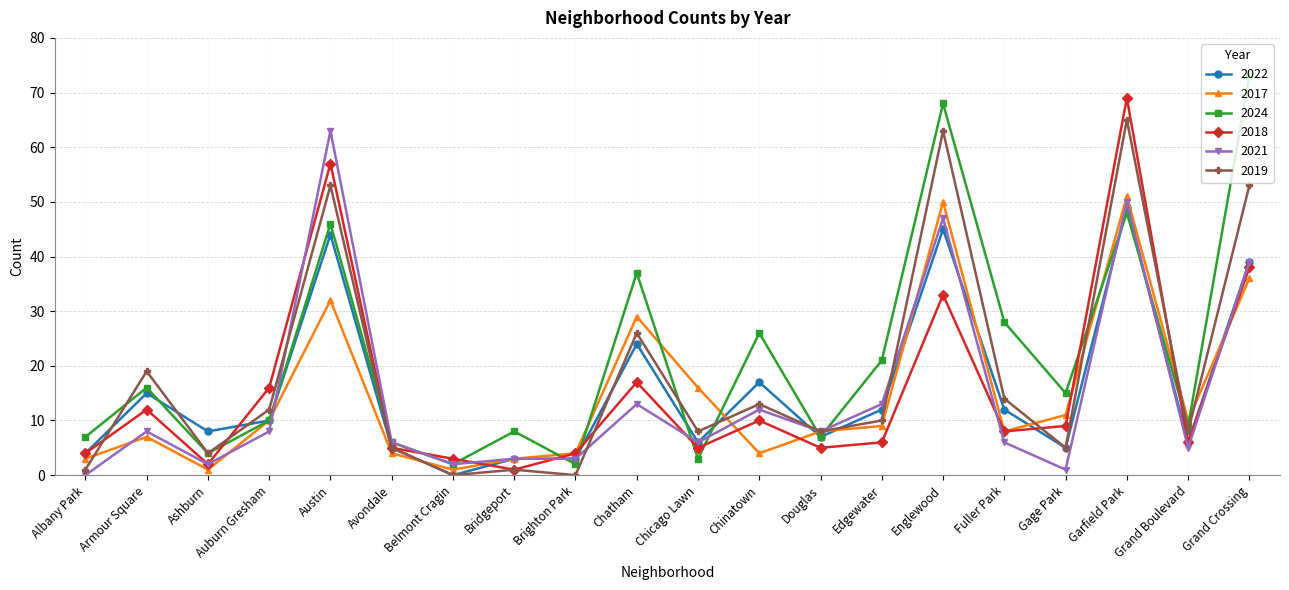

Where is the first local minimum for 2018?

Ashburn